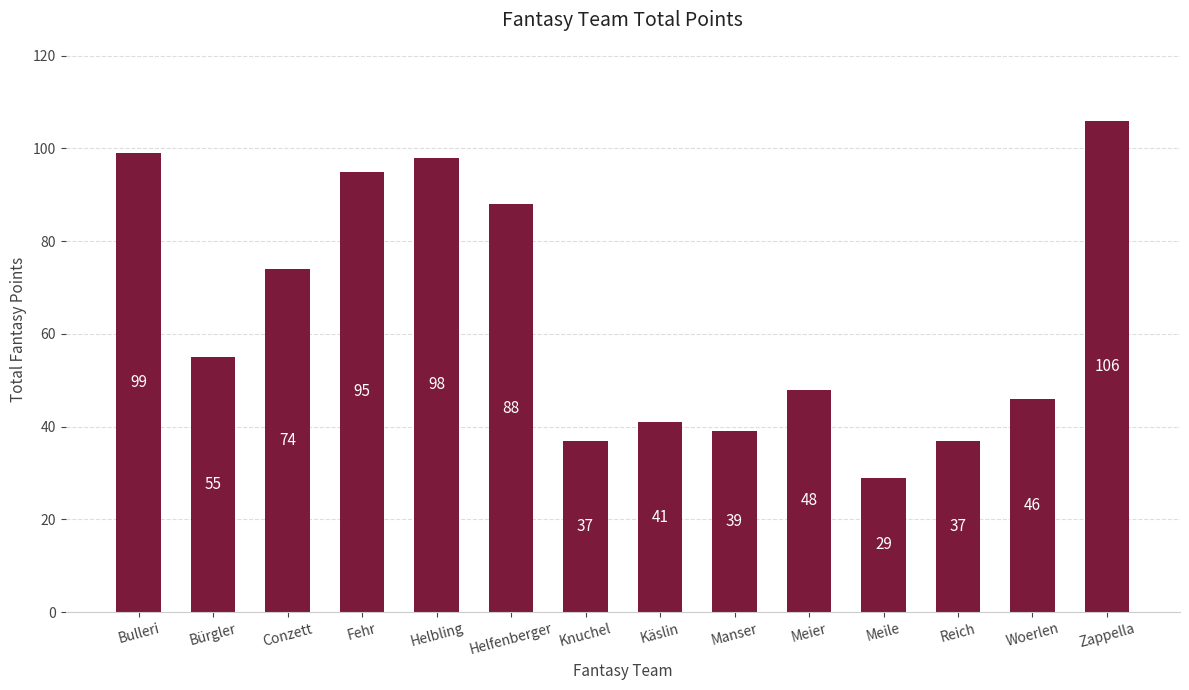

At which label is the value closest to 67?

Conzett